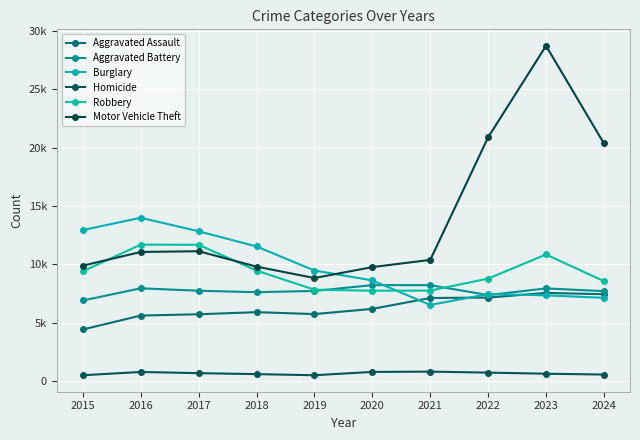

Does the chart have visible grid lines?

Yes